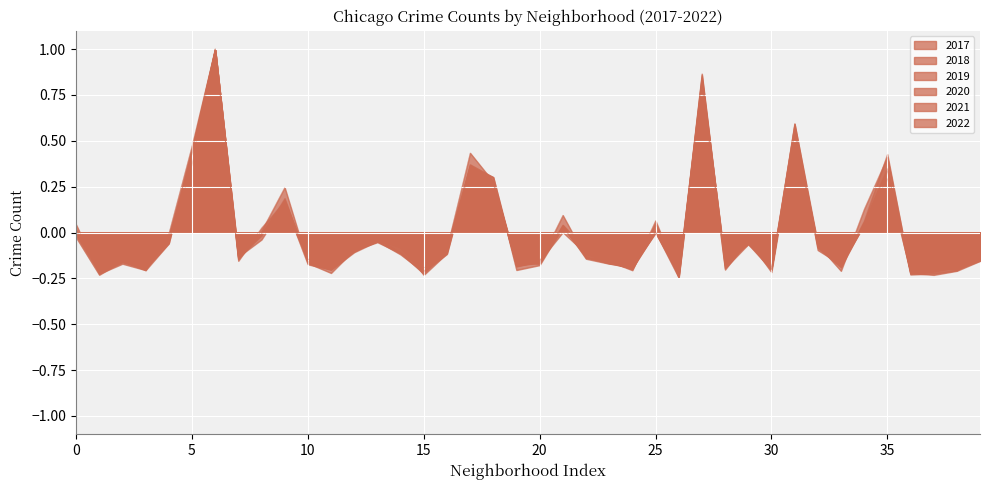

Where is the first local maximum for 2020?

Archer Heights